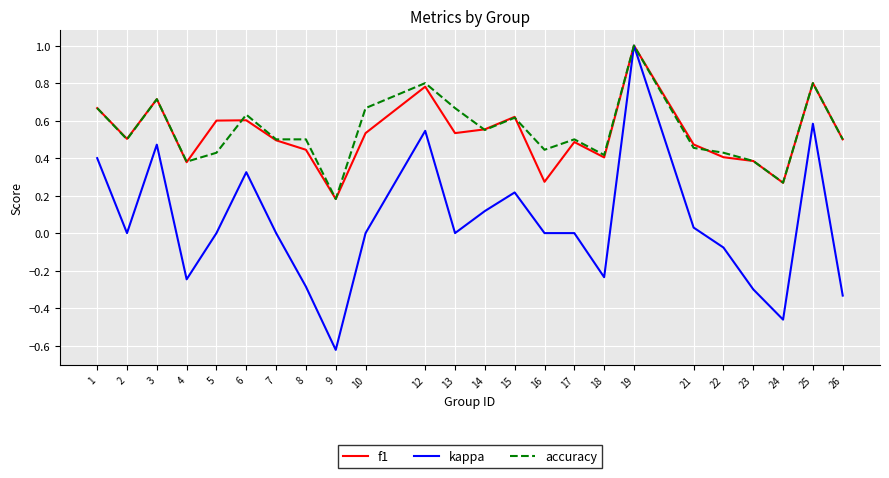

Count the number of categories in the chart.

24